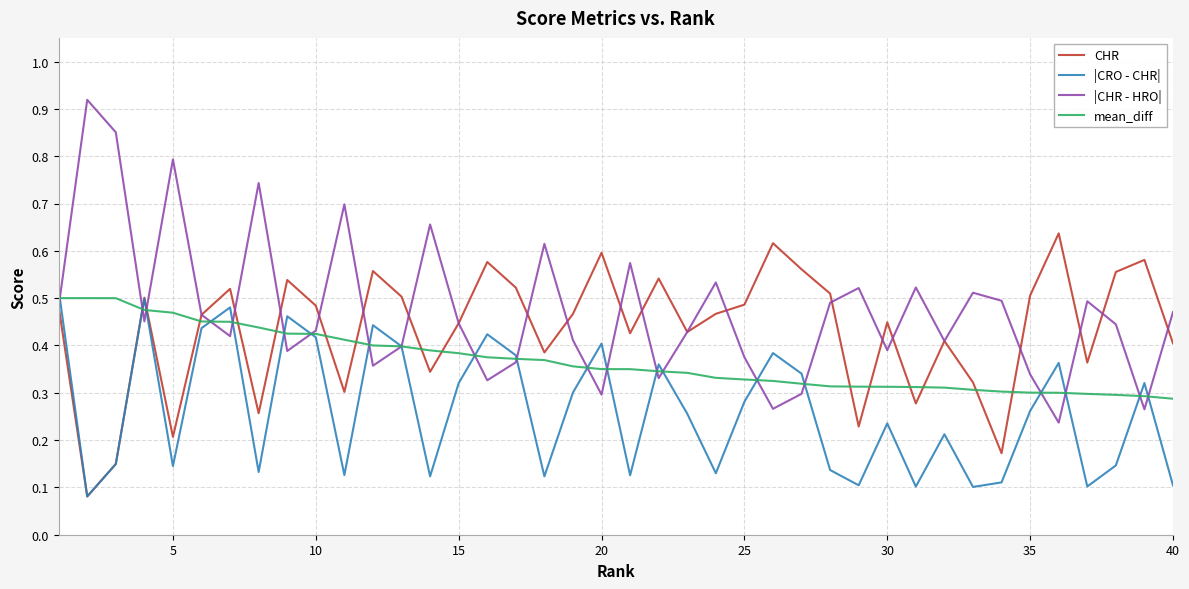

Which series has the widest spread of values?

|CHR - HRO|